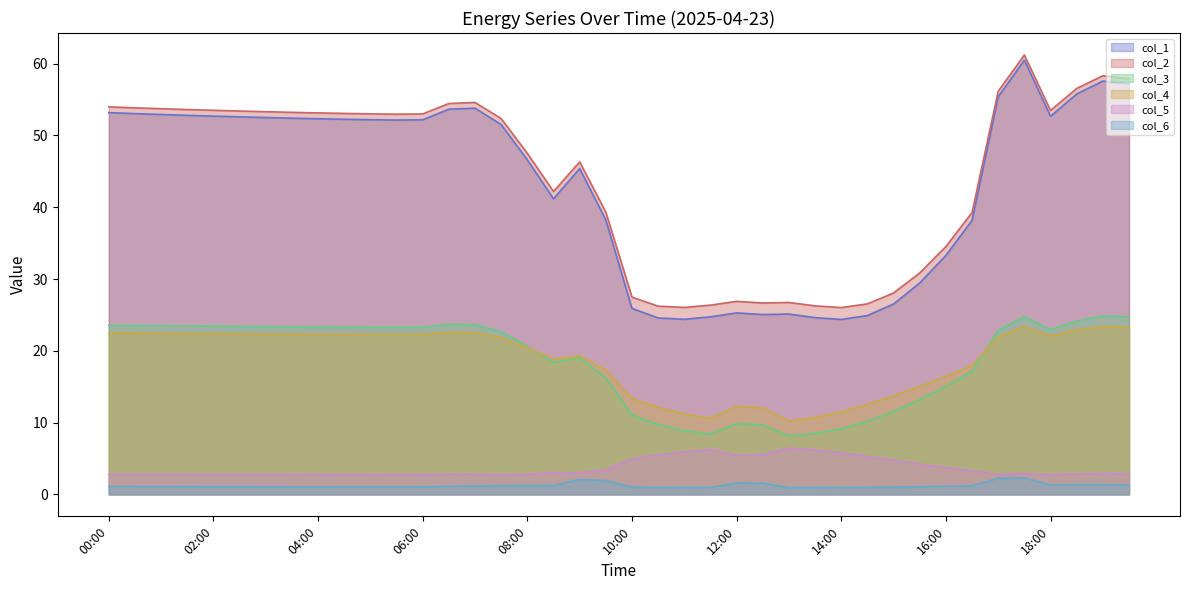

List the series in order of their peak value, lowest first.

col_6, col_5, col_4, col_3, col_1, col_2